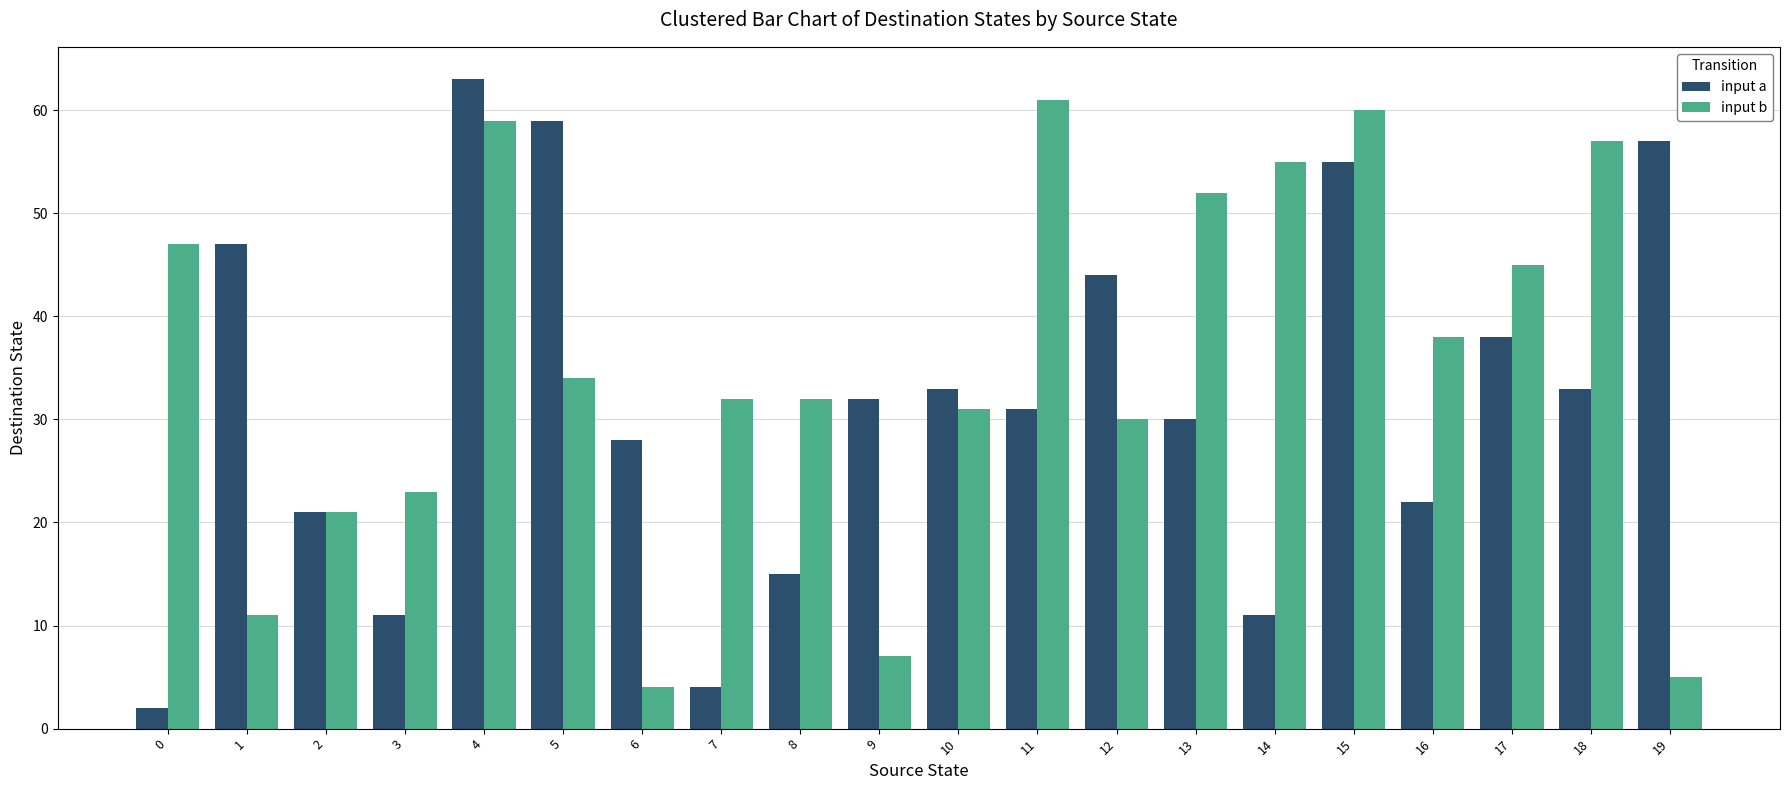

What is the value of the input a bar at the 11th from the left?

33